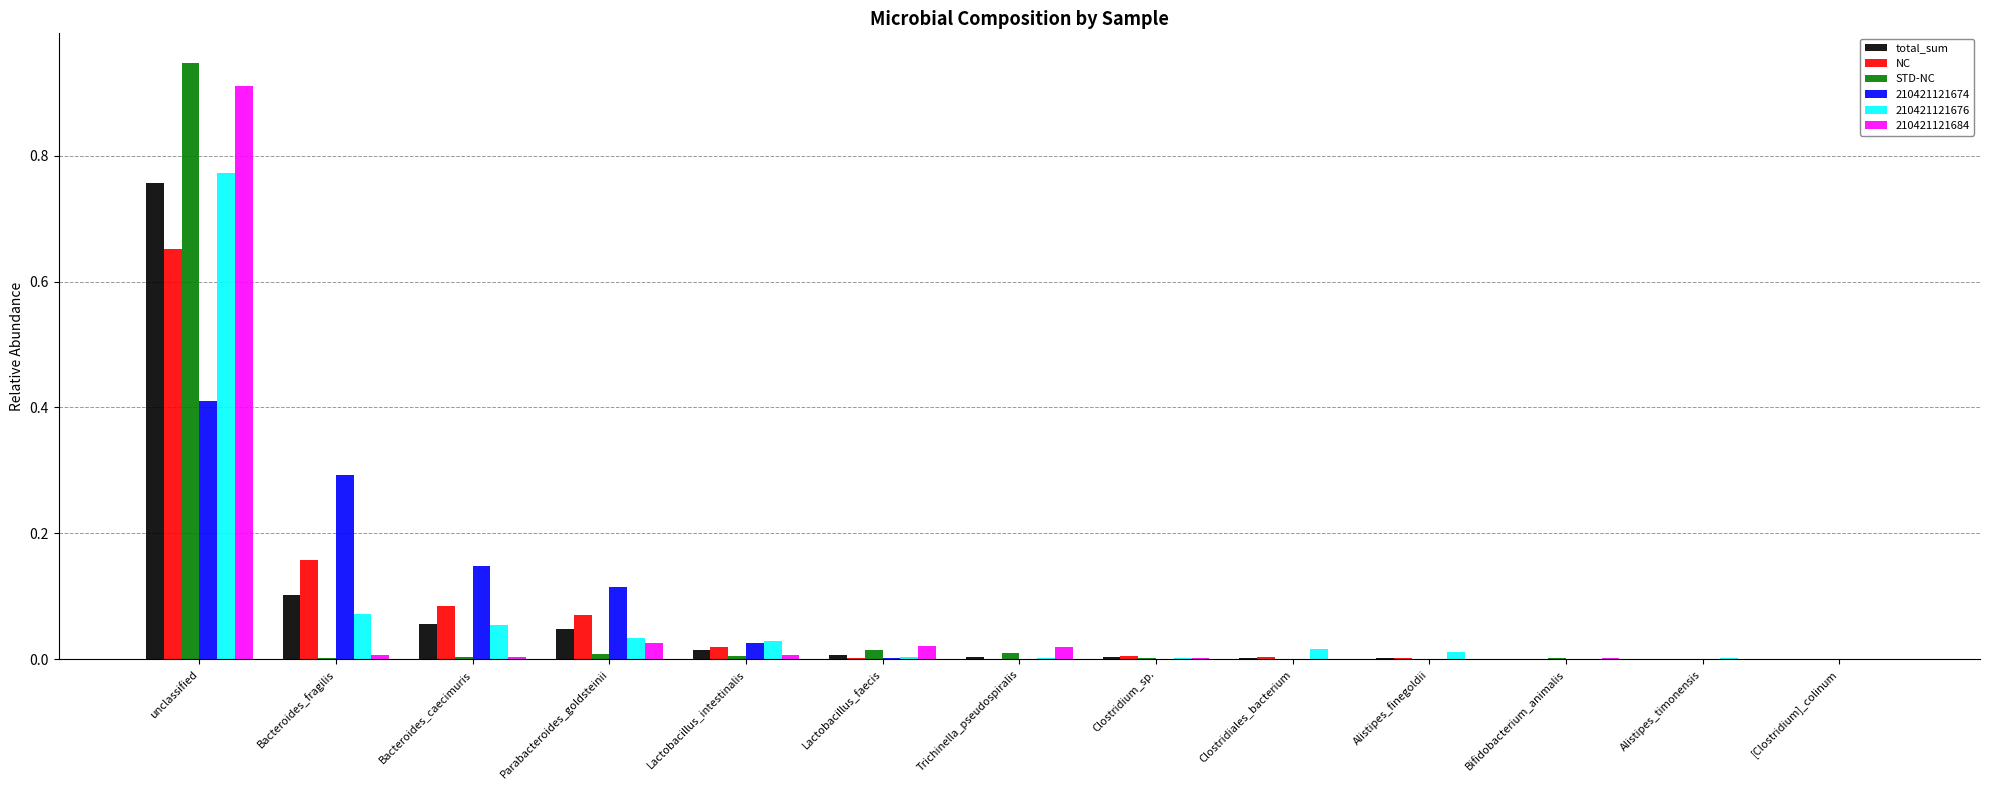

The value of 210421121676 at Lactobacillus_intestinalis is 0.1. True or false?

False